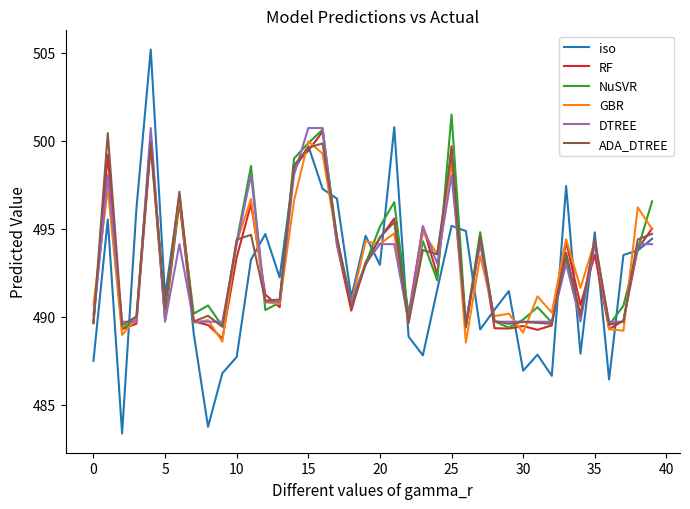

Which series has the largest range (max minus min)?

iso